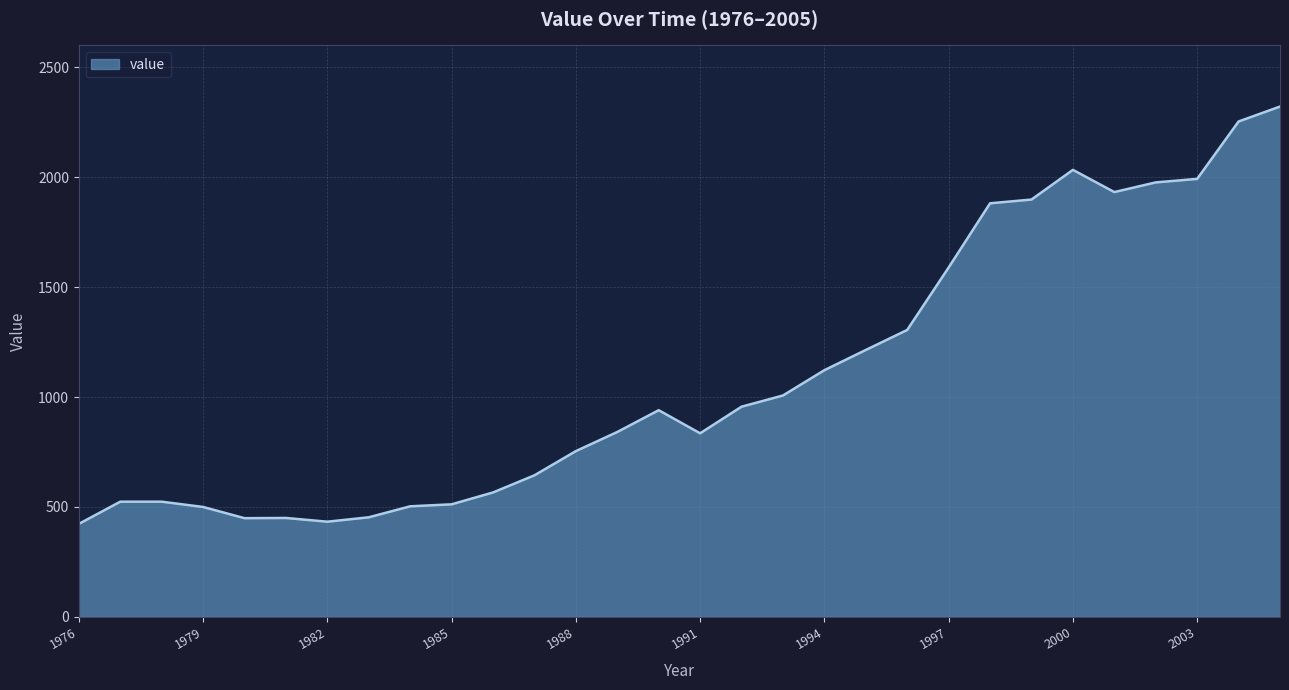

What is the sum of all values?

32830